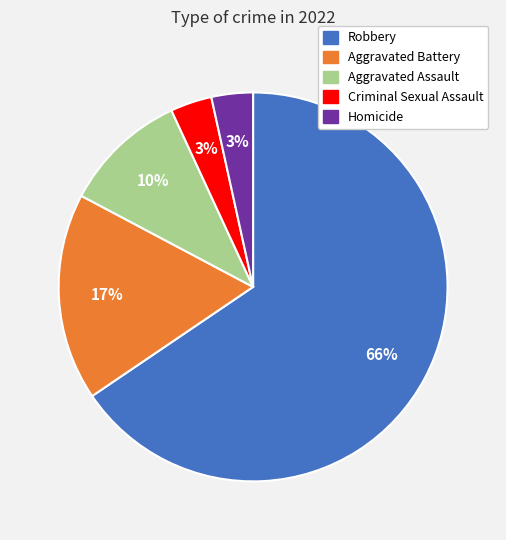

Is it true that Homicide is 13% of the pie?

False